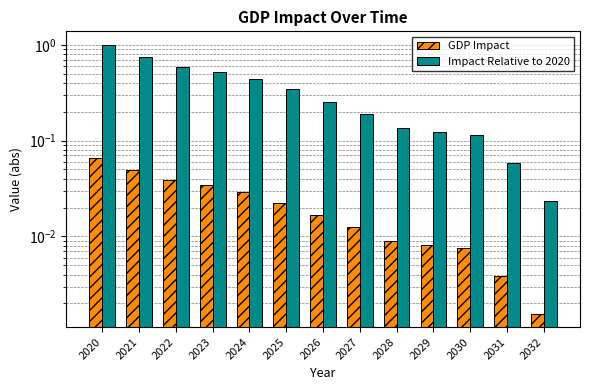

Is it true that Impact Relative to 2020 equals 0.9 at 2022?

False